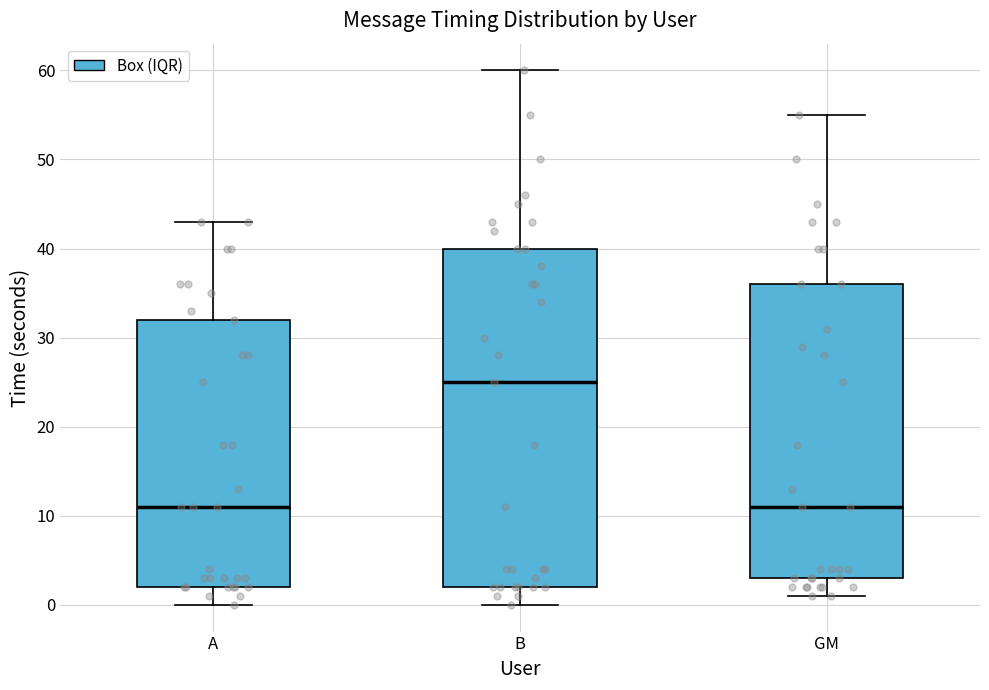

Which box is the tallest, from its lower edge to its upper edge?

B